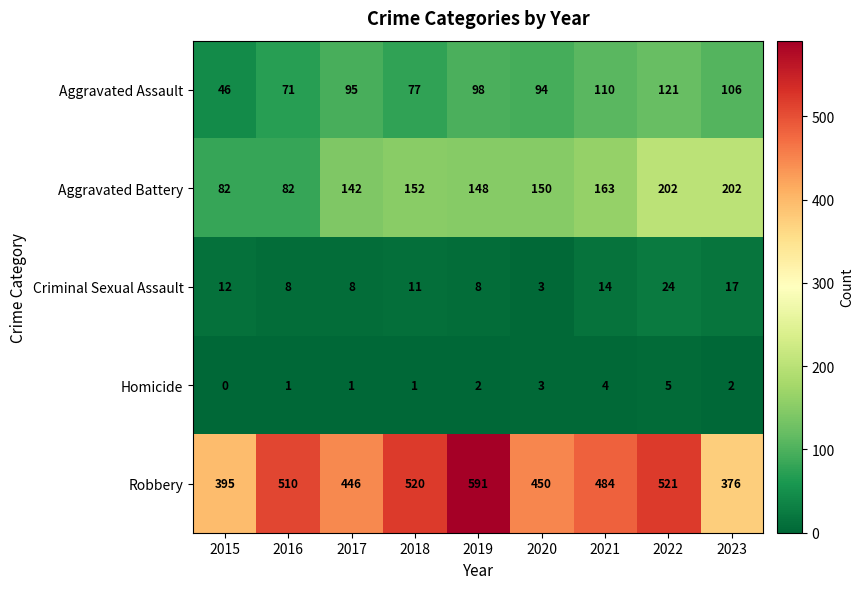

How many data points in Robbery are less than 484?

4